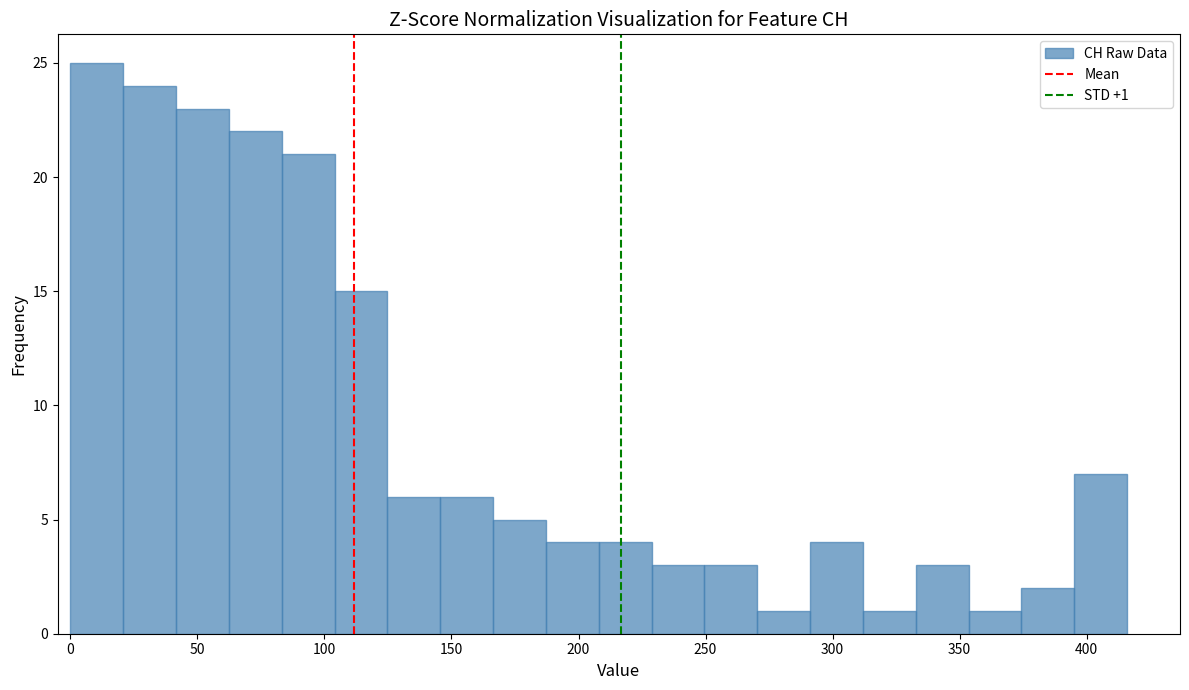

Over which range of the x-axis is the bar tallest?

0 to 20